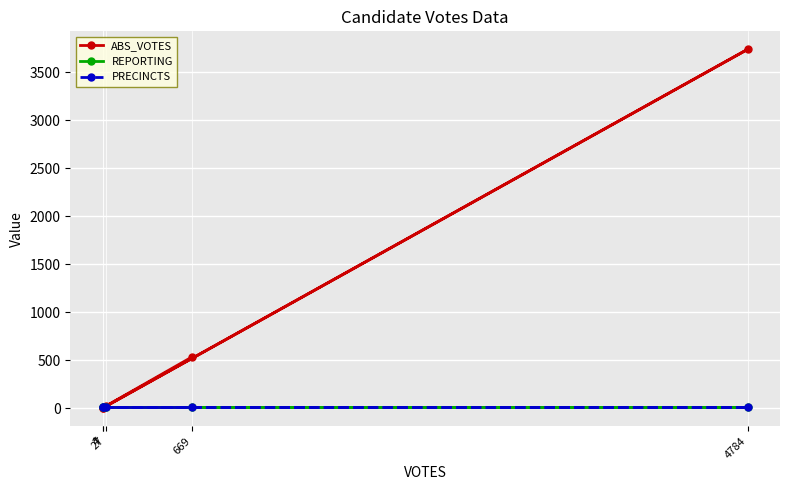

What is the total value across all series at 4784?

3759